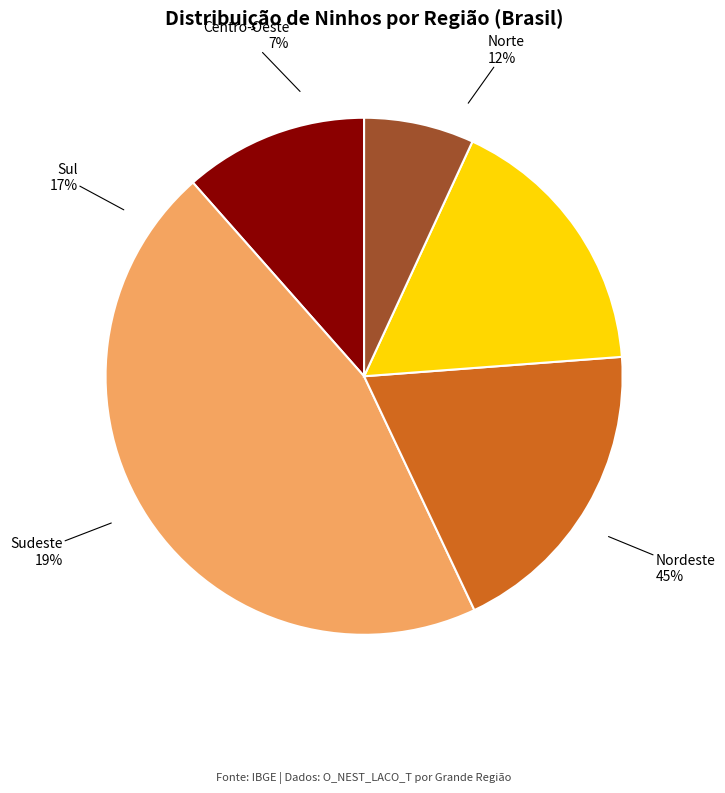

To the nearest percent, what is the average slice percentage?

20%